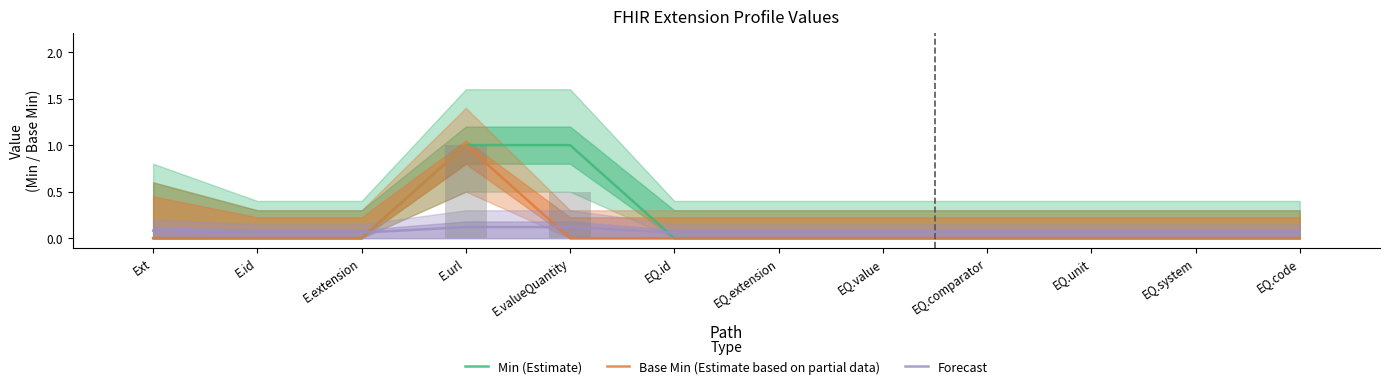

What is the sum of the Min (Estimate) values at E.extension and E.valueQuantity?

1.0